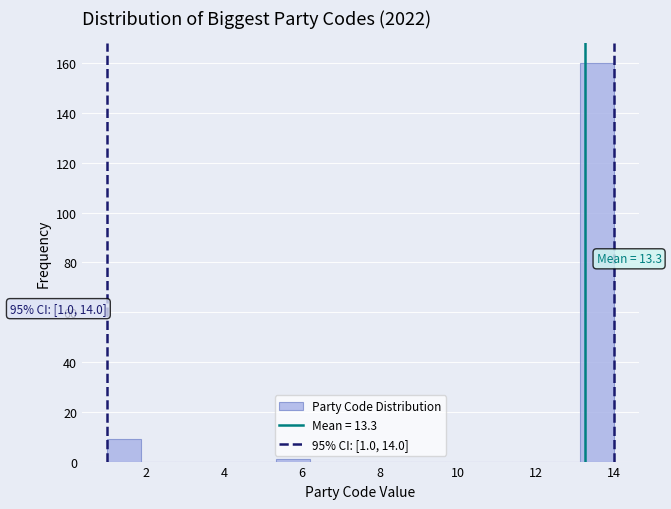

Over which range of the x-axis is the bar tallest?

13.2 to 14.0